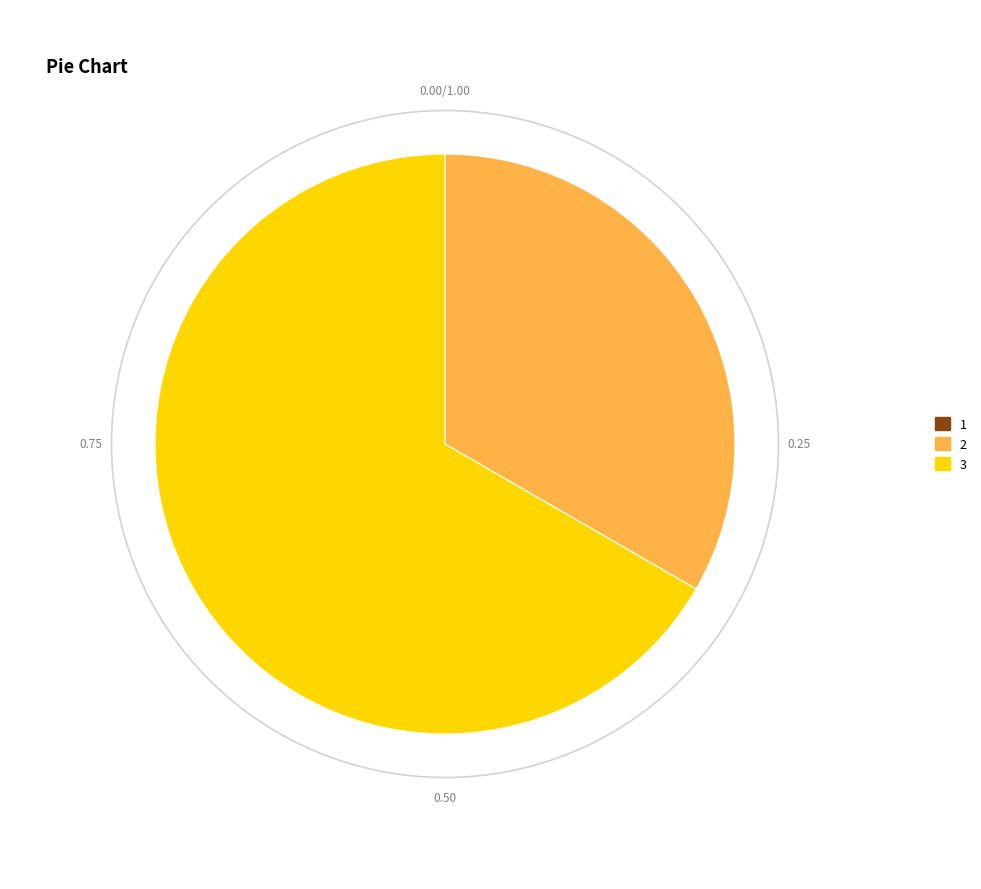

Is the sum of 3 and 2 greater than half?

Yes